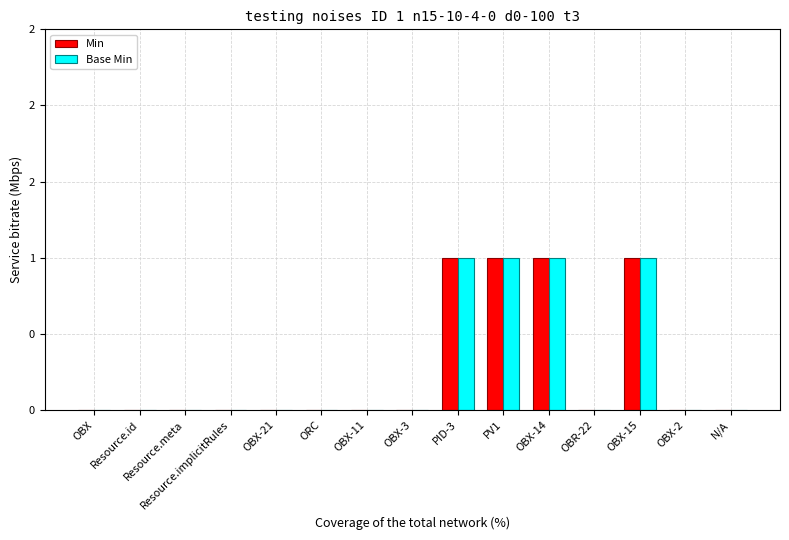

Are the bars horizontal?

No